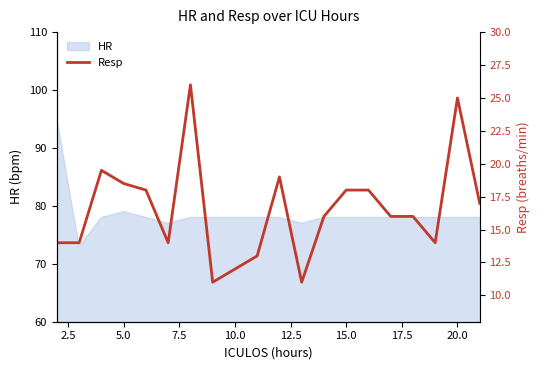

What is the maximum value for HR?

95